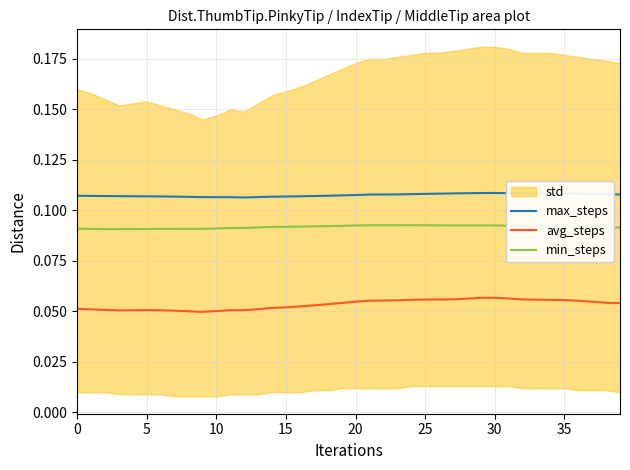

True or false: max_steps and avg_steps intersect in this chart.

False